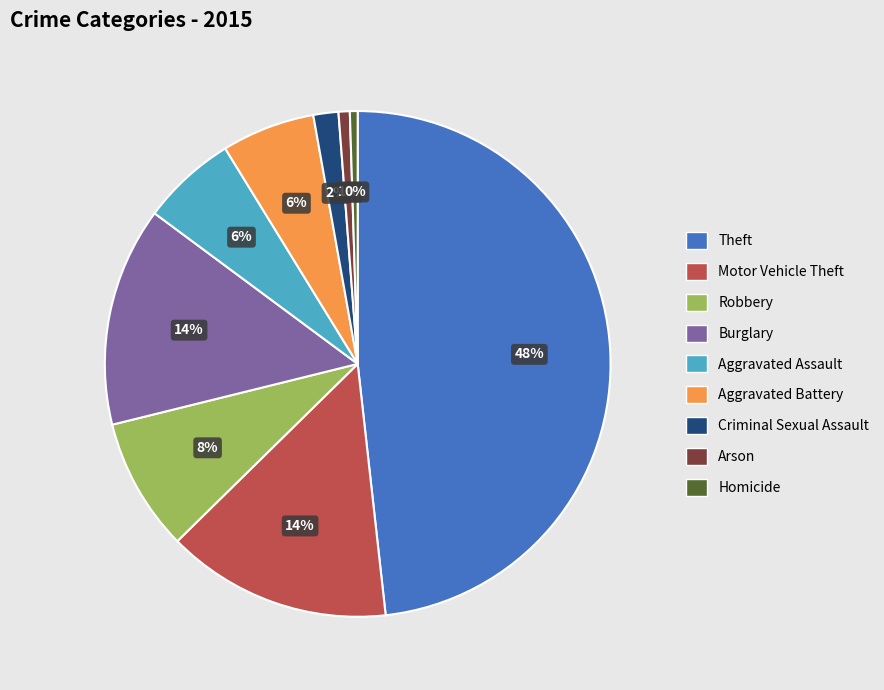

To the nearest percent, what is the average slice percentage?

11%